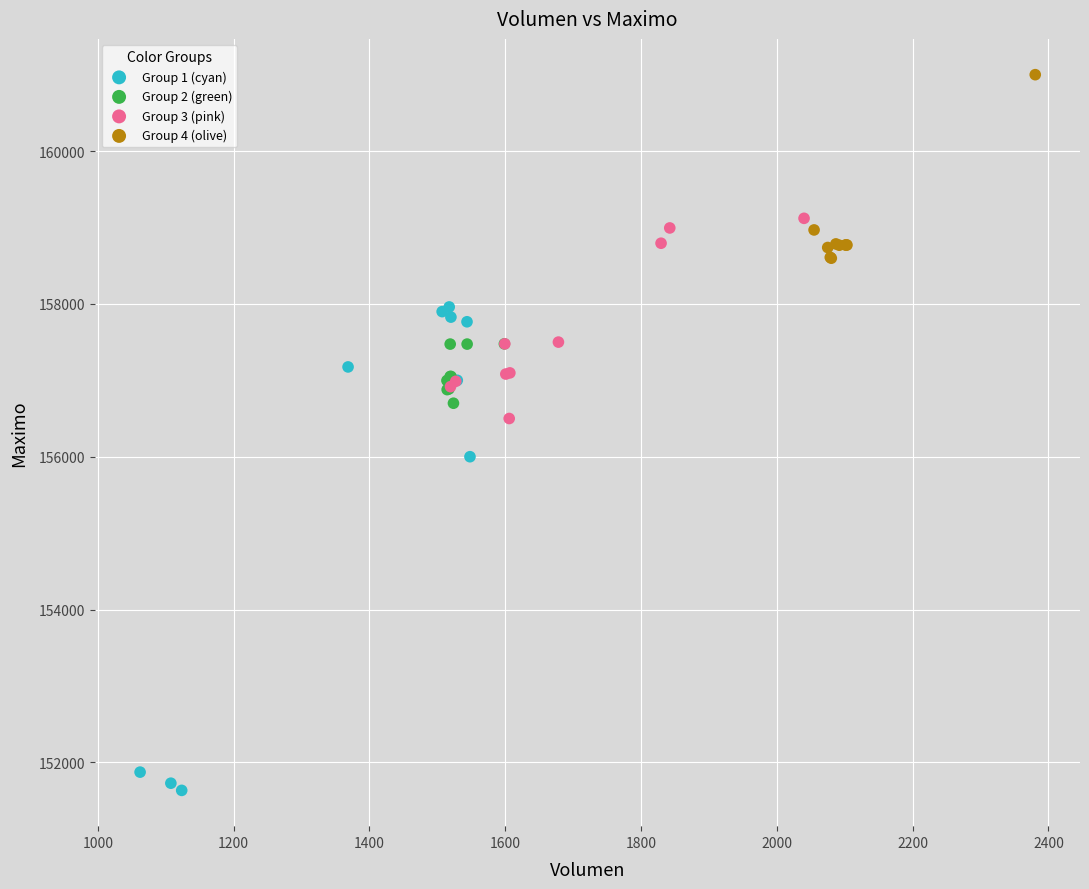

Which series reaches the minimum Y coordinate?

Group 1 (cyan)